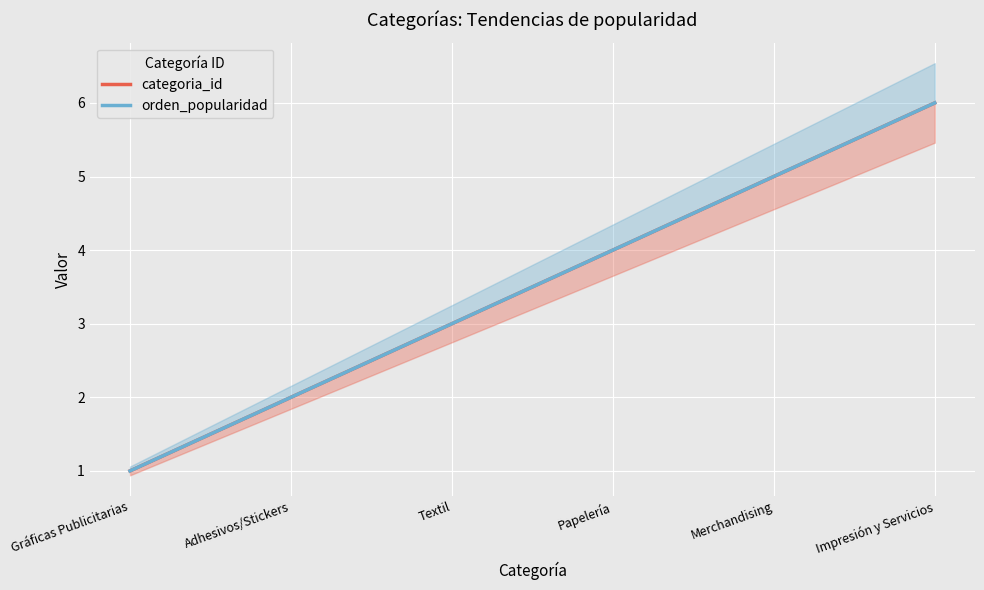

What is the minimum value for categoria_id?

1